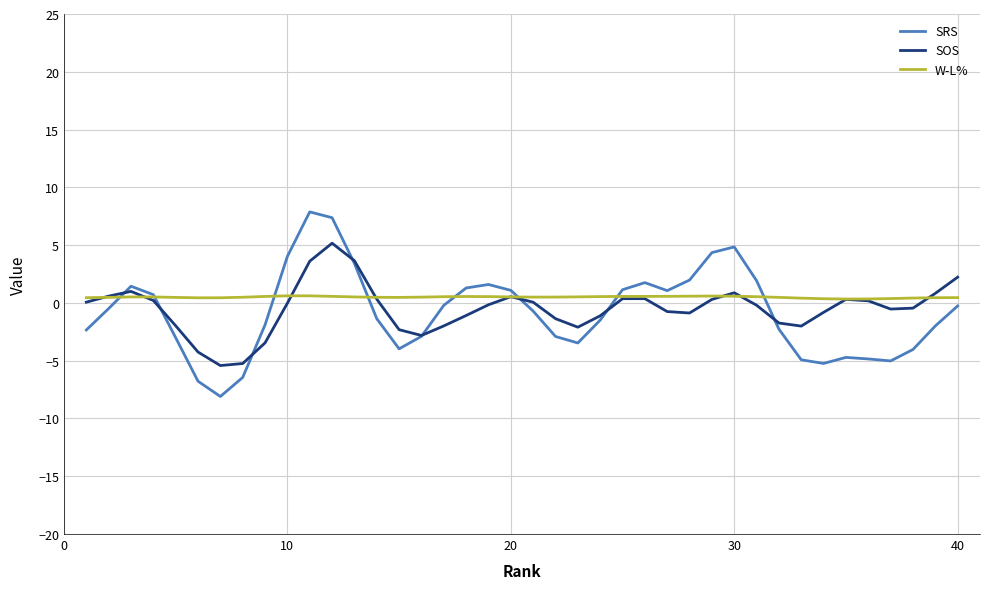

True or false: SRS and W-L% intersect in this chart.

True